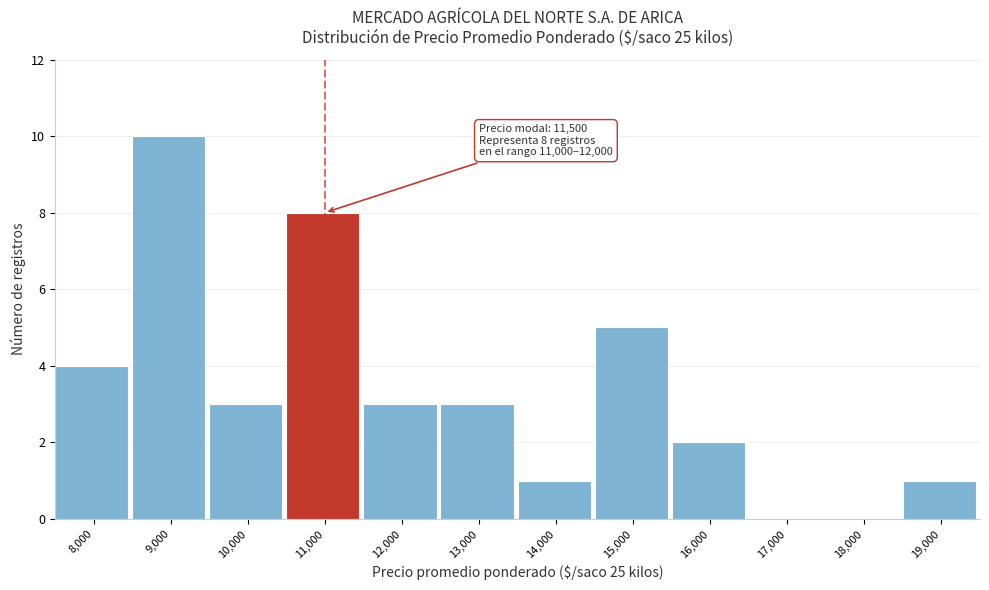

Reading left to right, list all the values displayed in this chart.

8,000=4	9,000=10	10,000=3	11,000=8	12,000=3	13,000=3	14,000=1	15,000=5	16,000=2	17,000=0	18,000=0	19,000=1